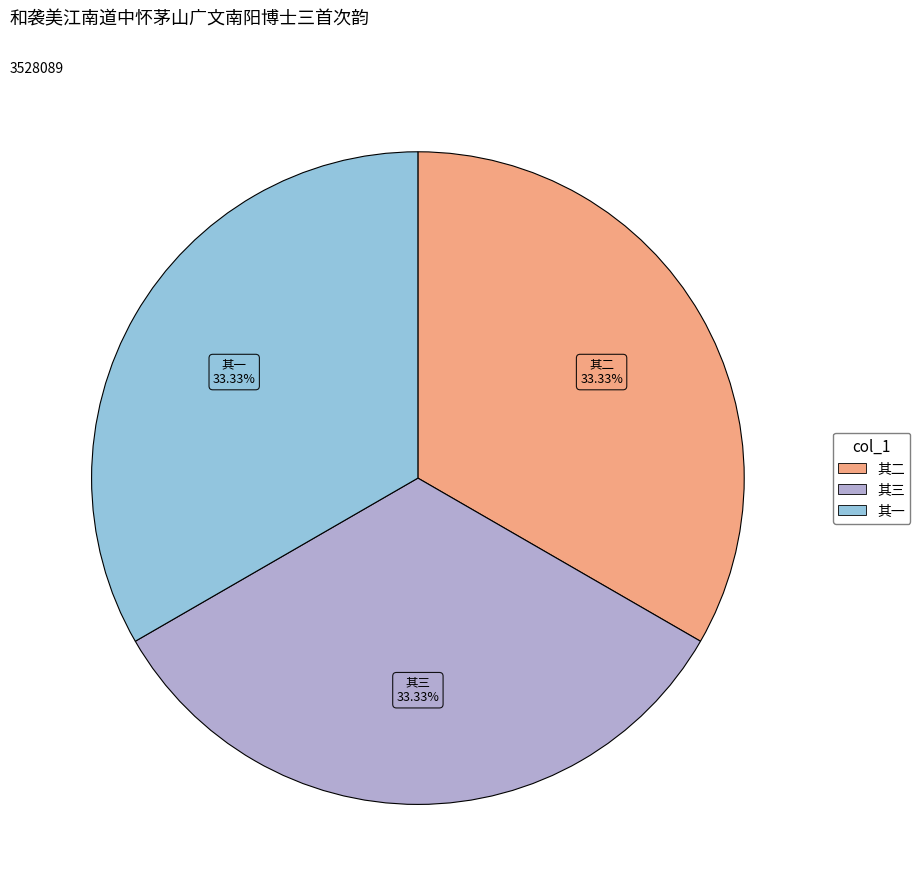

Is there any slice that represents more than half of the pie?

No